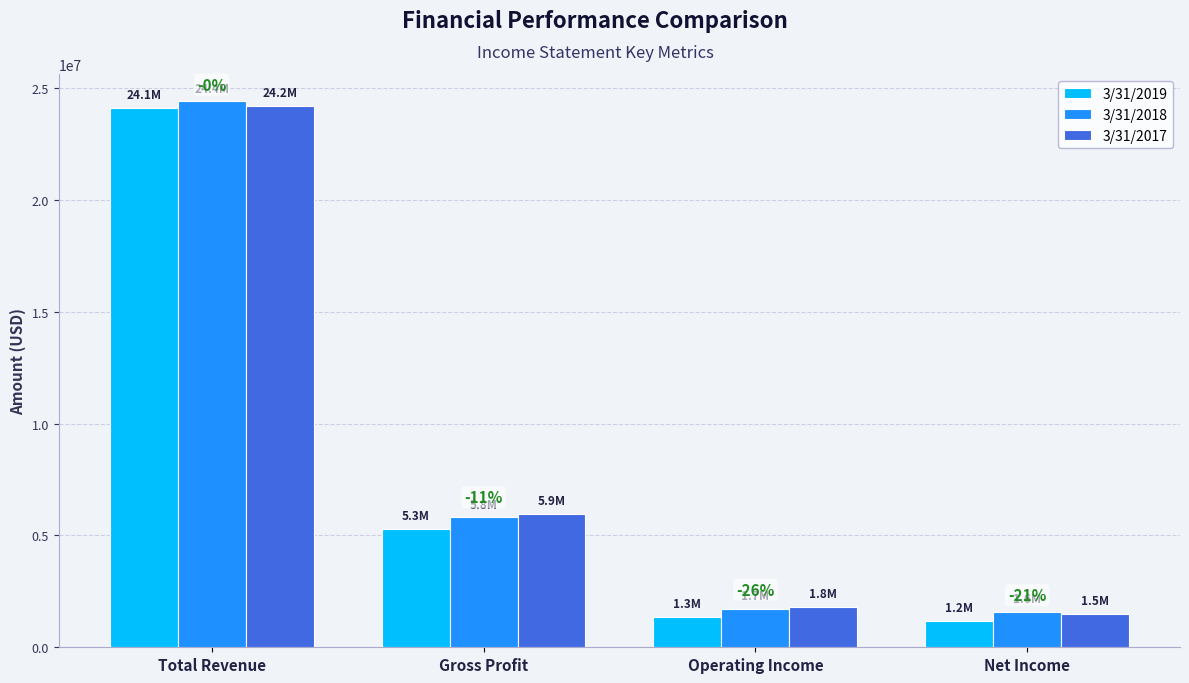

At which label is 3/31/2018 closest to 12990000?

Gross Profit